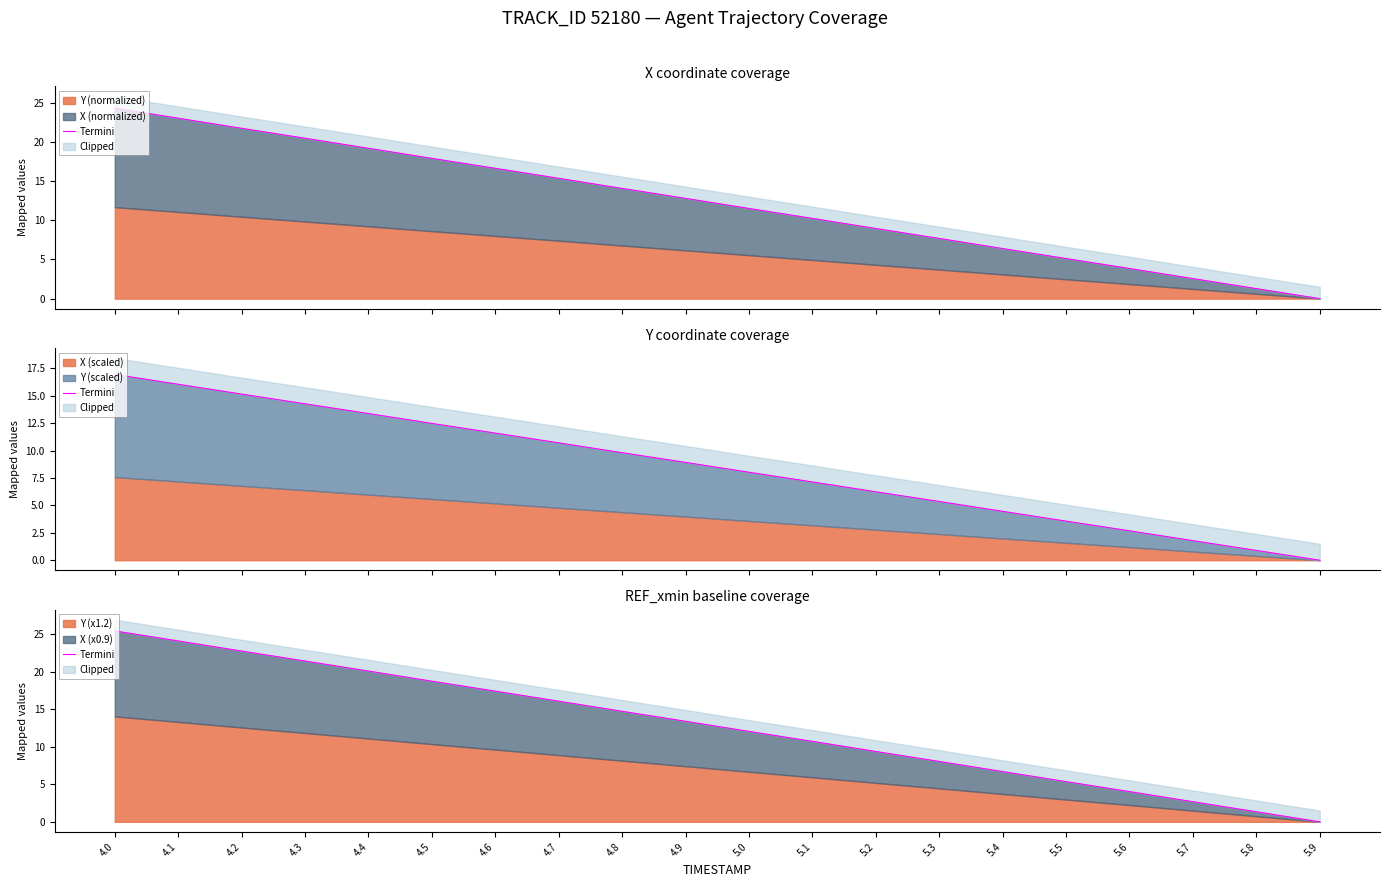

At which category does the chart reach its minimum across all series?

5.9